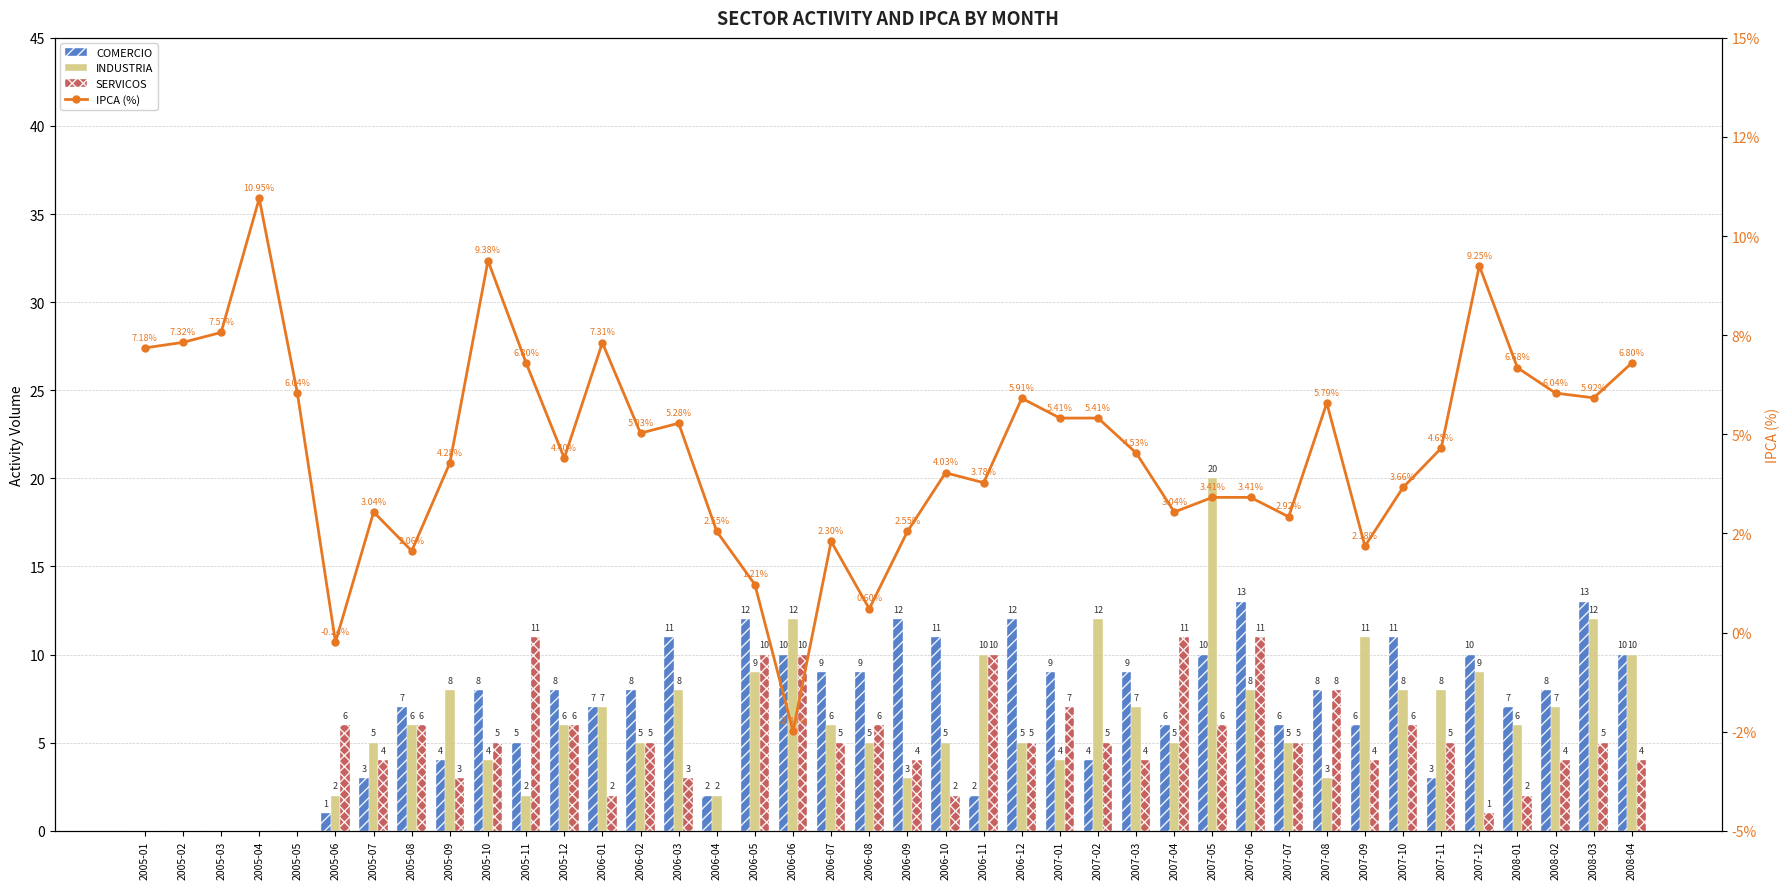

Which series has the largest range (max minus min)?

INDUSTRIA